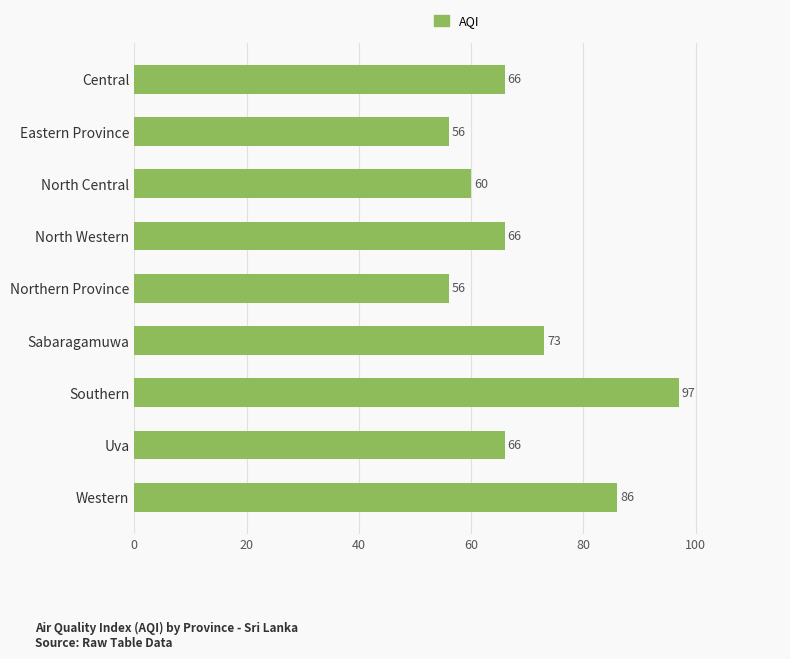

Read the value at Eastern Province, to the nearest 10.

60